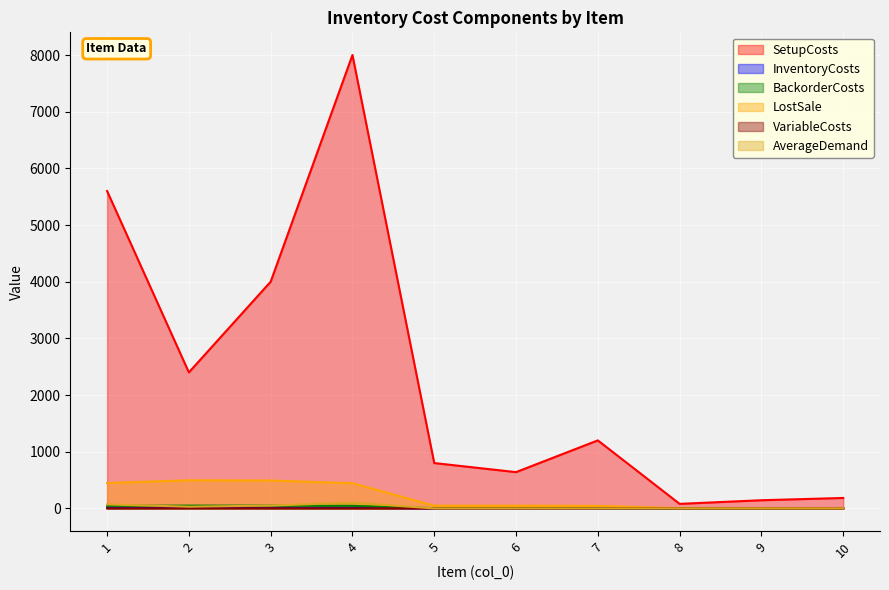

What is the sum of the VariableCosts values at 7 and 6?

0.3